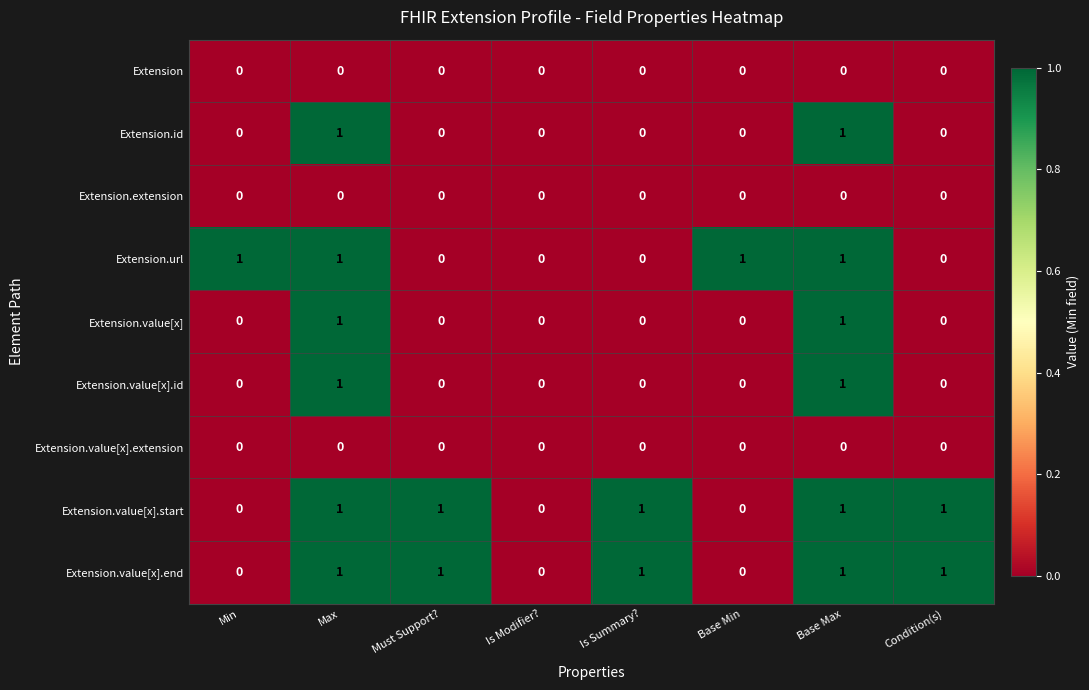

What is the spread (max minus min) of values at Is Summary??

1